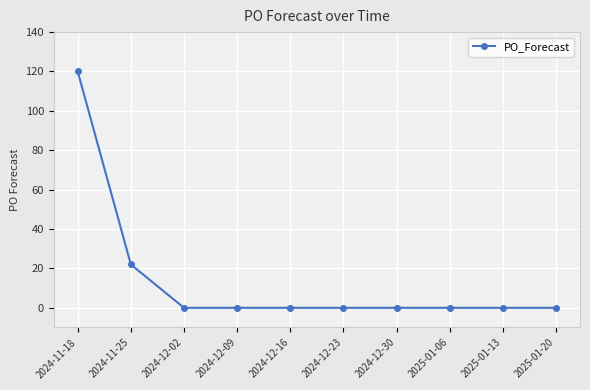

What is the label of the 5th point from the right?

2024-12-23